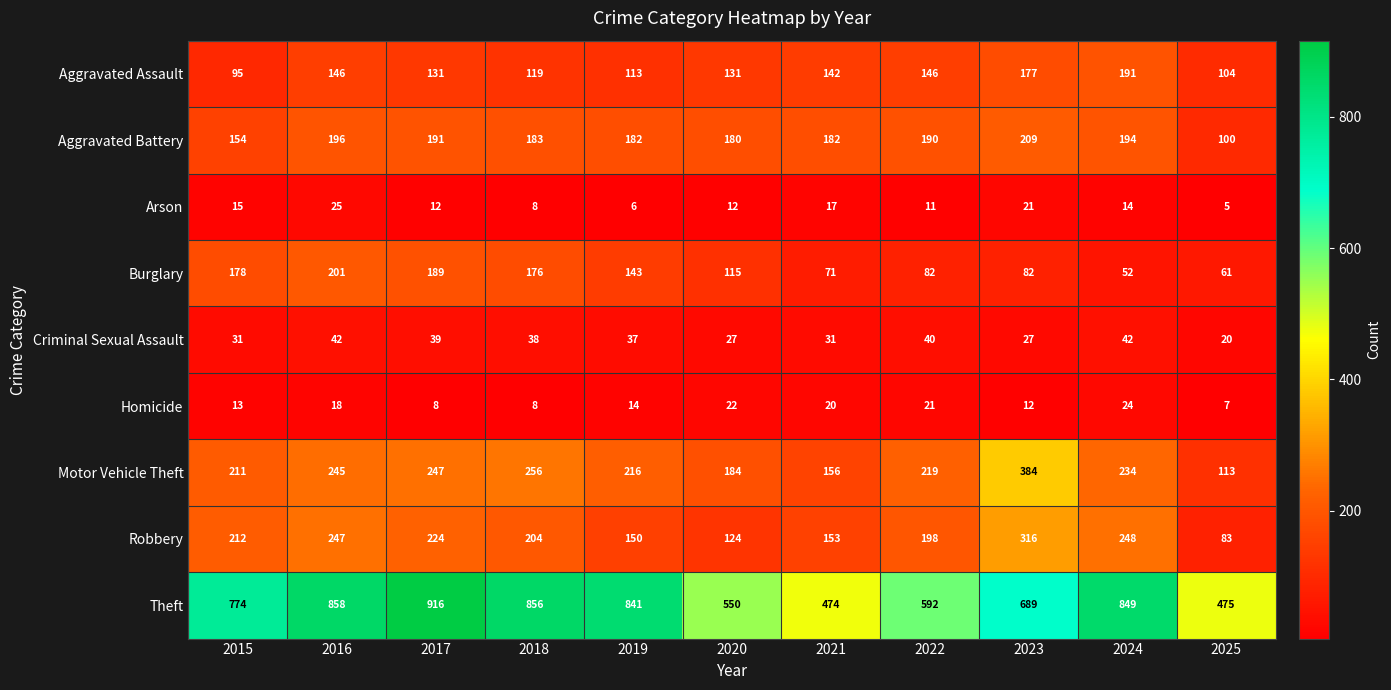

Between 2016 and 2022, which series saw the biggest shift?

Theft